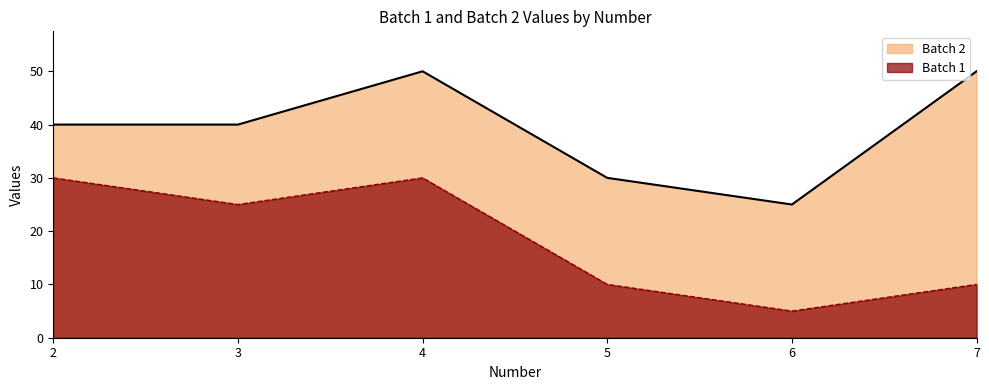

The Batch 1 series shows 15 at 7. True or false?

False